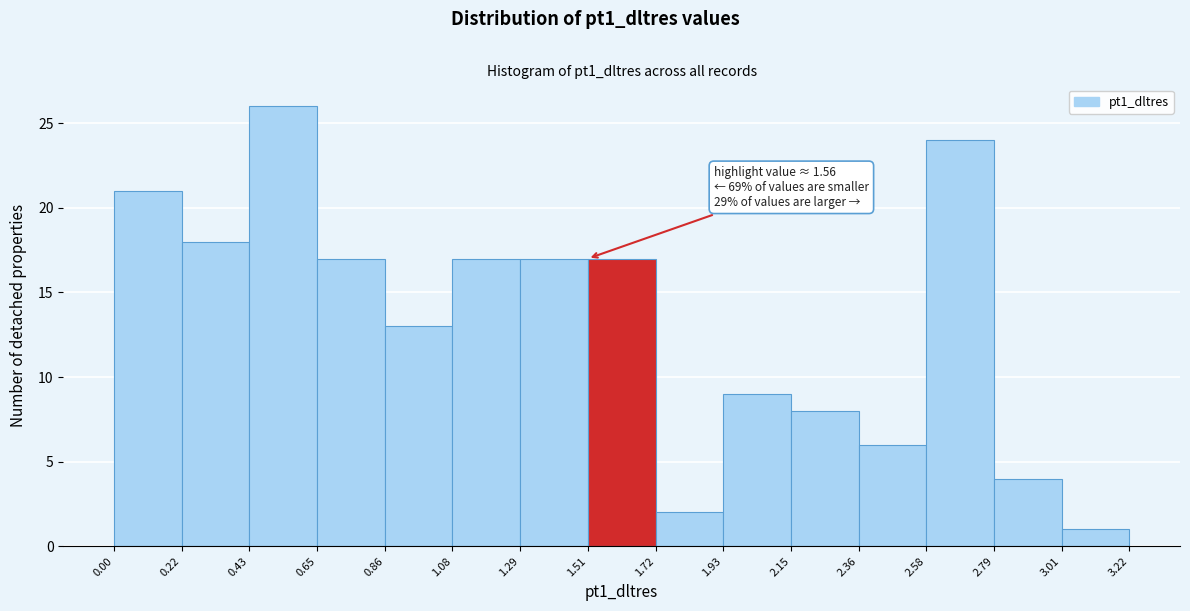

Over which range of the x-axis is the bar tallest?

0.43 to 0.65